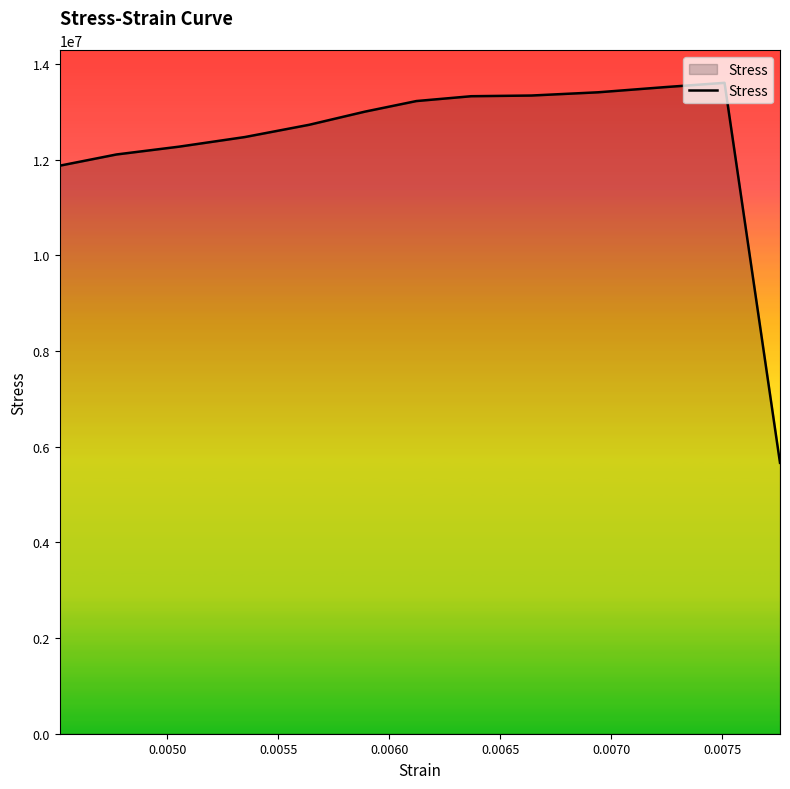

What is the minimum value shown in the chart?

5663950.5